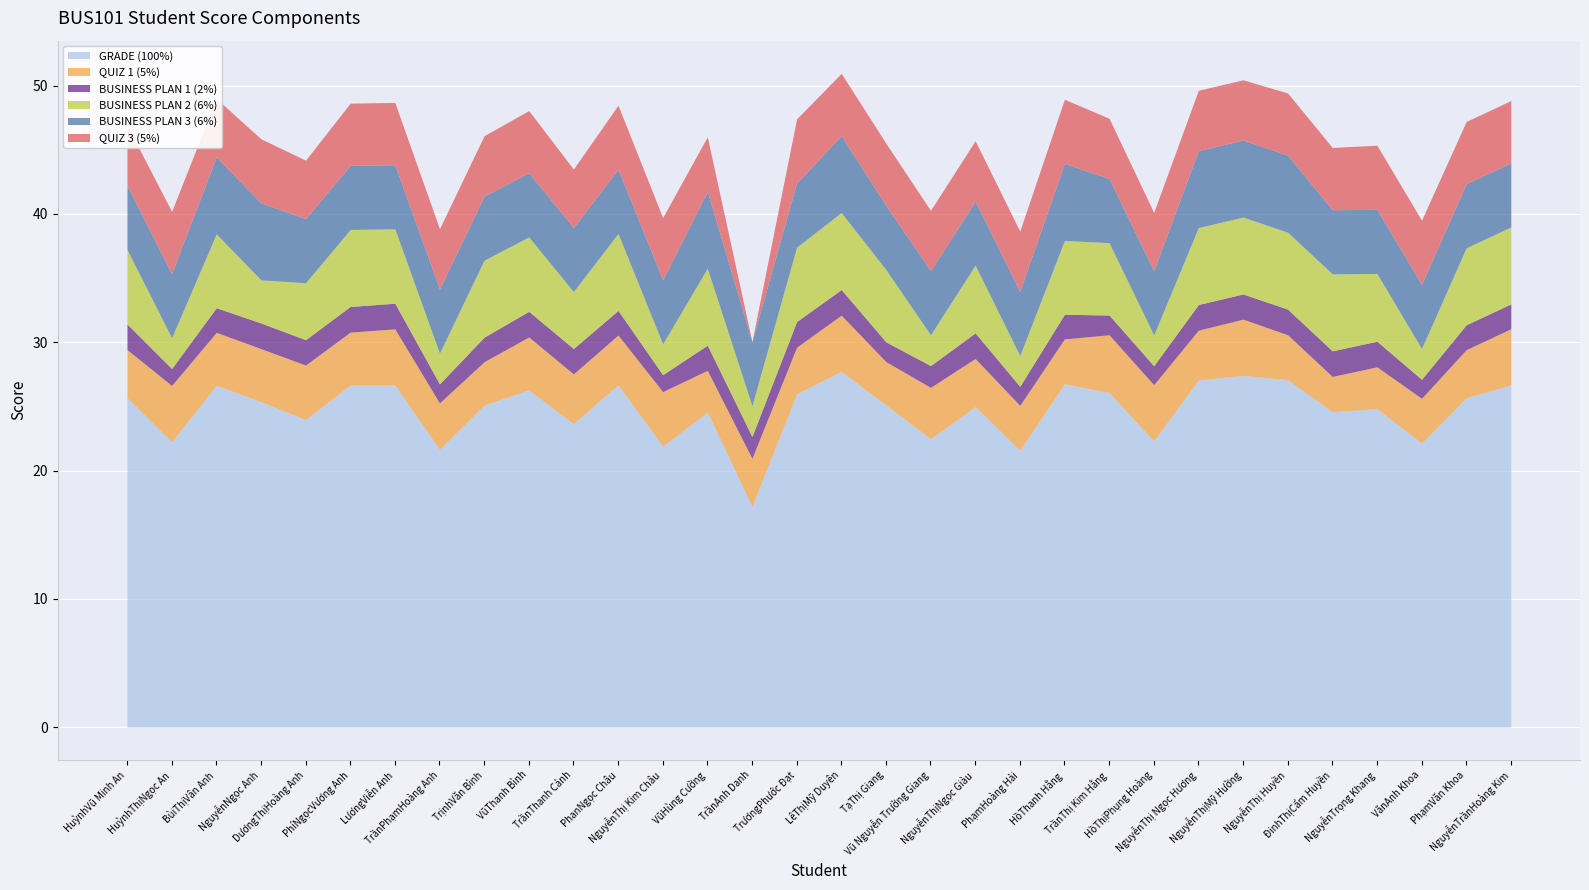

At which label does QUIZ 3 (5%) first exceed 4?

HuỳnhVũ Minh An